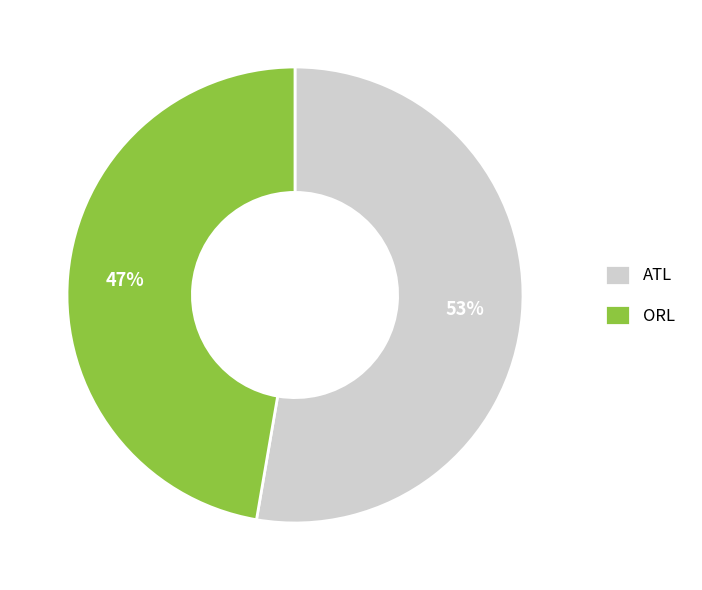

Is it true that ORL is 47% of the pie?

True